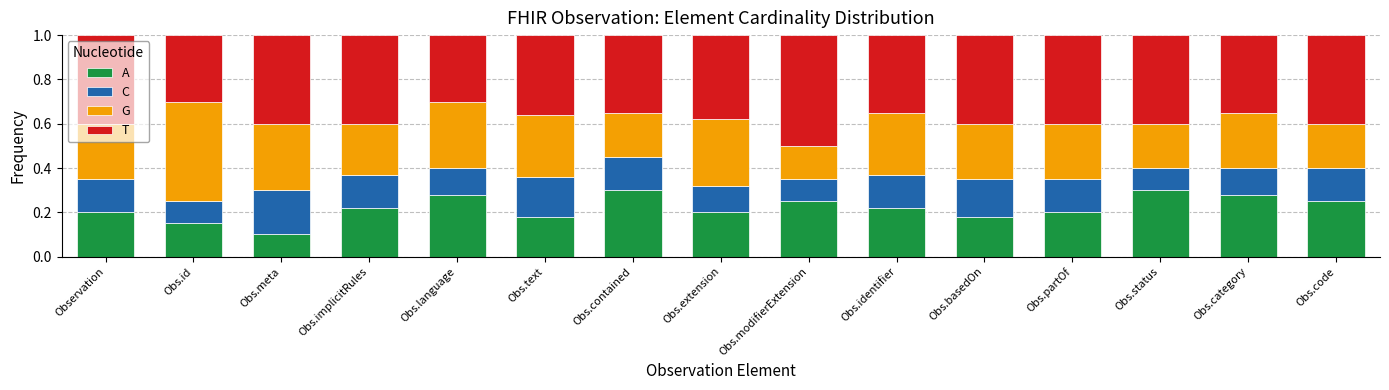

How many distinct data groups are displayed?

4